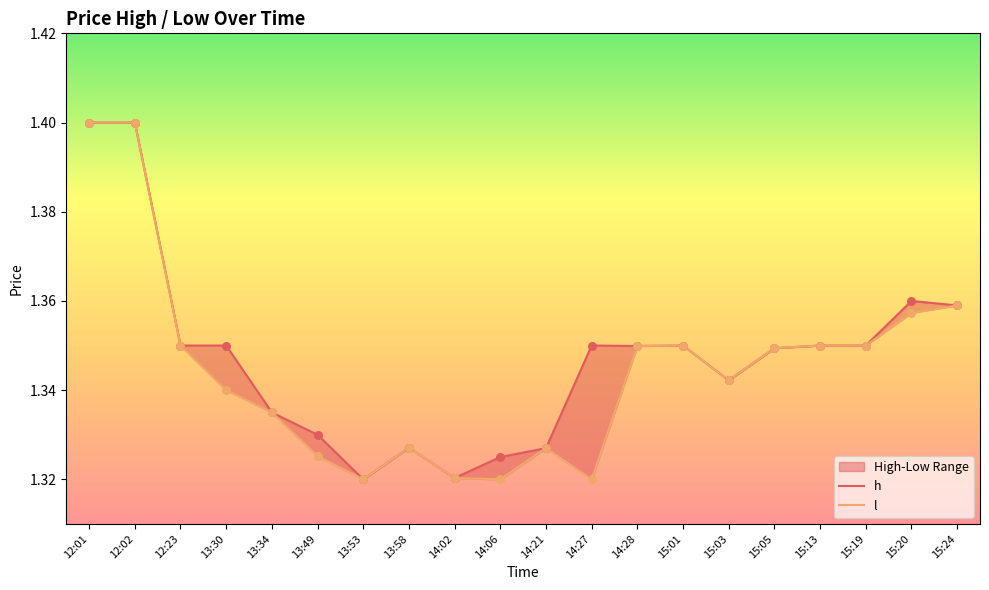

Which series contains the lowest Y value?

h